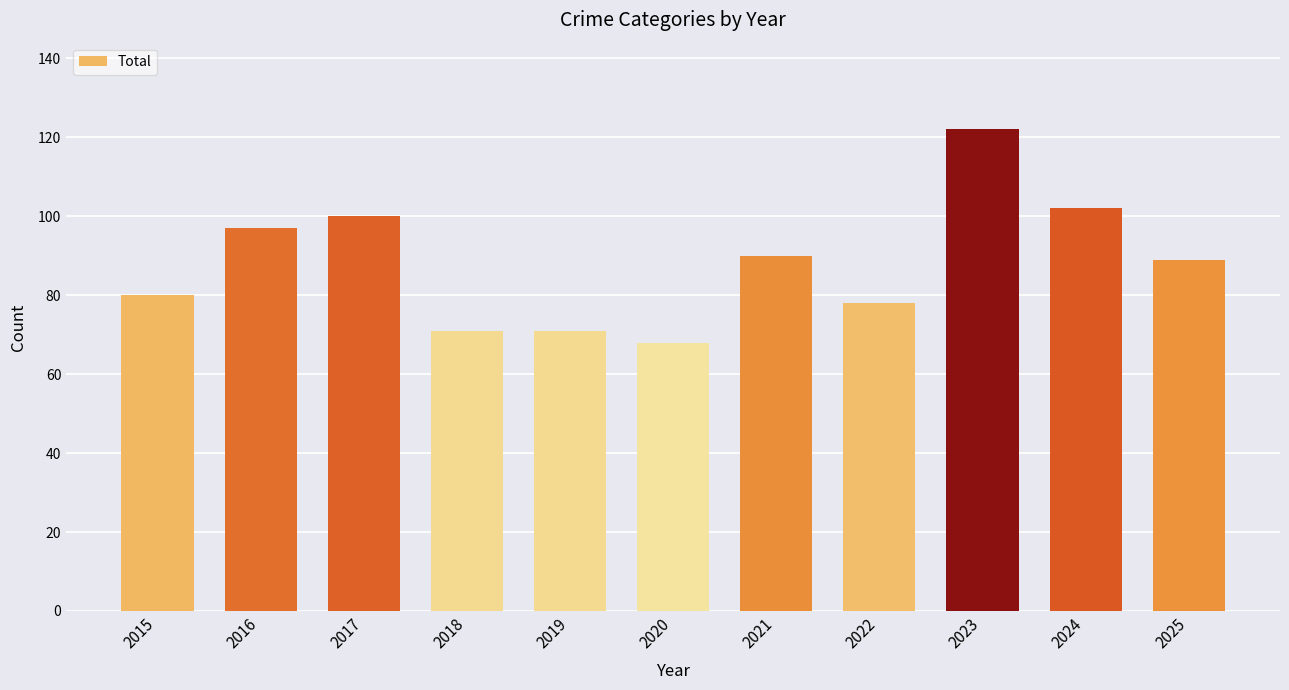

The value at 2019 is 95. True or false?

False